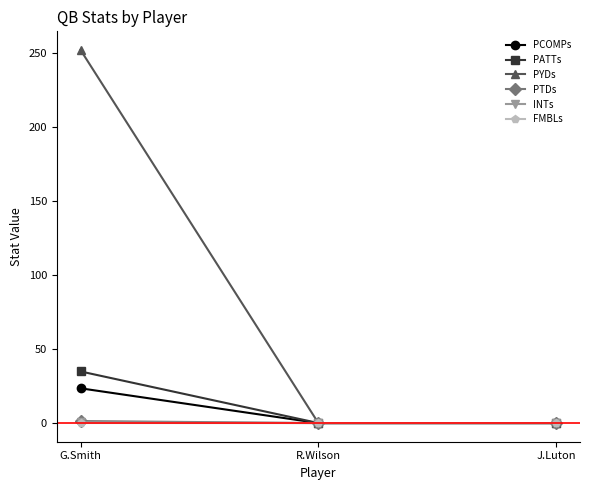

True or false: PCOMPs has a value of -13.5 at J.Luton.

False